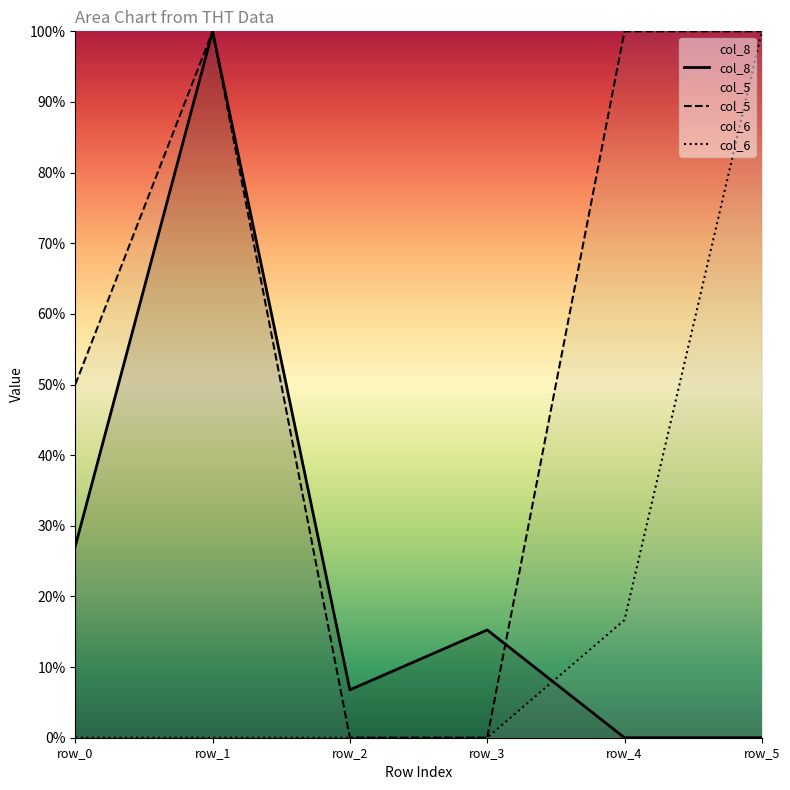

Rank the series by their maximum value, from highest to lowest.

col_8, col_6, col_5